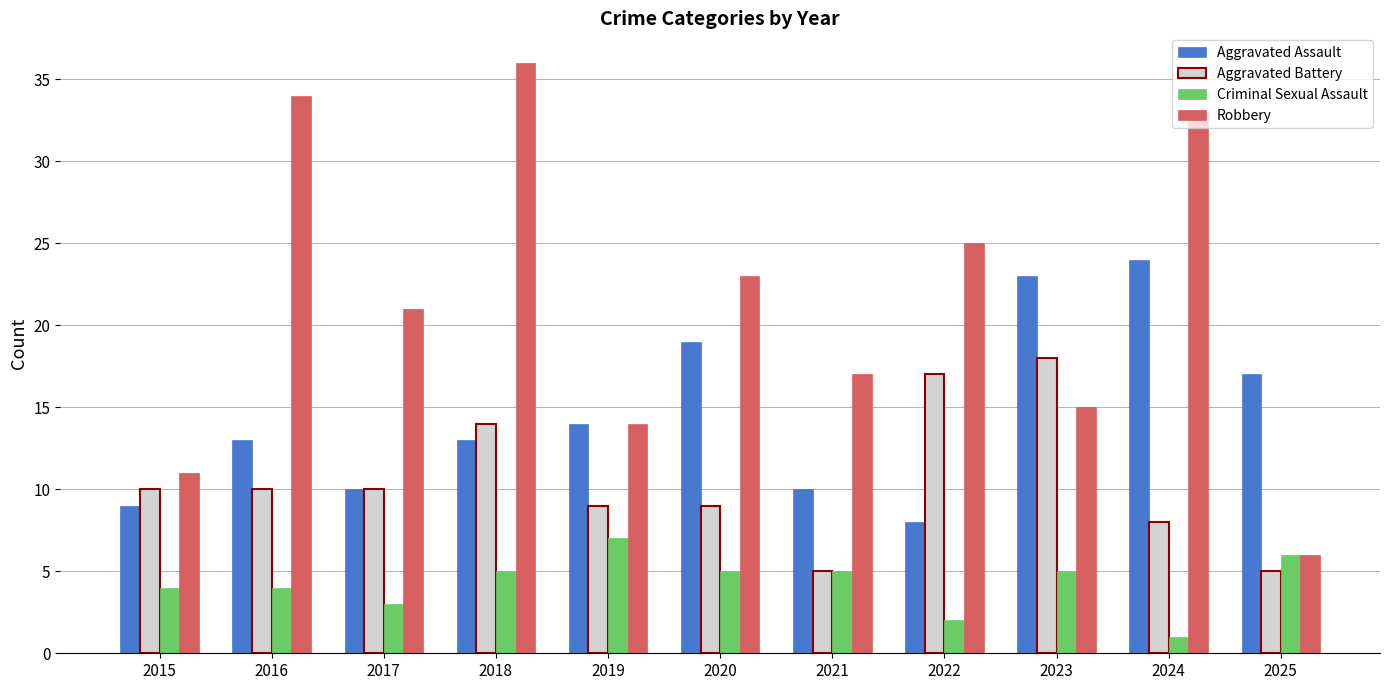

Reading right to left, extract all data points from this chart.

Aggravated Assault: 2025=17	2024=24	2023=23	2022=8	2021=10	2020=19	2019=14	2018=13	2017=10	2016=13	2015=9
Aggravated Battery: 2025=5	2024=8	2023=18	2022=17	2021=5	2020=9	2019=9	2018=14	2017=10	2016=10	2015=10
Criminal Sexual Assault: 2025=6	2024=1	2023=5	2022=2	2021=5	2020=5	2019=7	2018=5	2017=3	2016=4	2015=4
Robbery: 2025=6	2024=33	2023=15	2022=25	2021=17	2020=23	2019=14	2018=36	2017=21	2016=34	2015=11